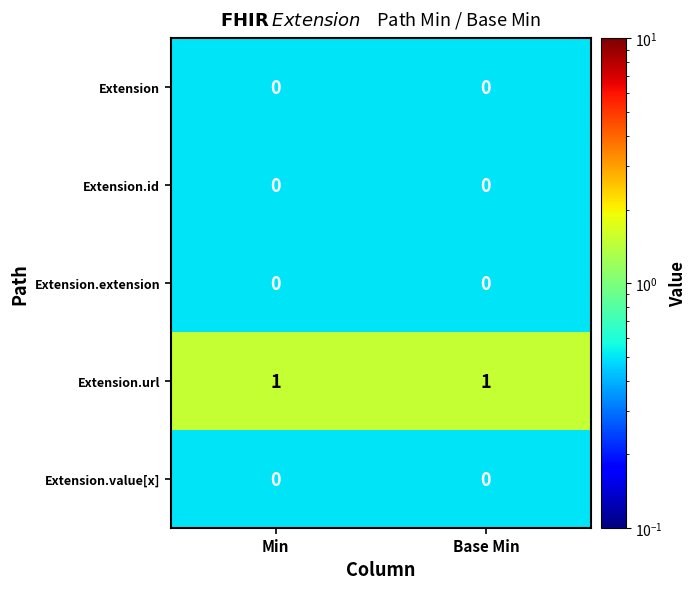

The value of Extension at Min is 0. True or false?

True